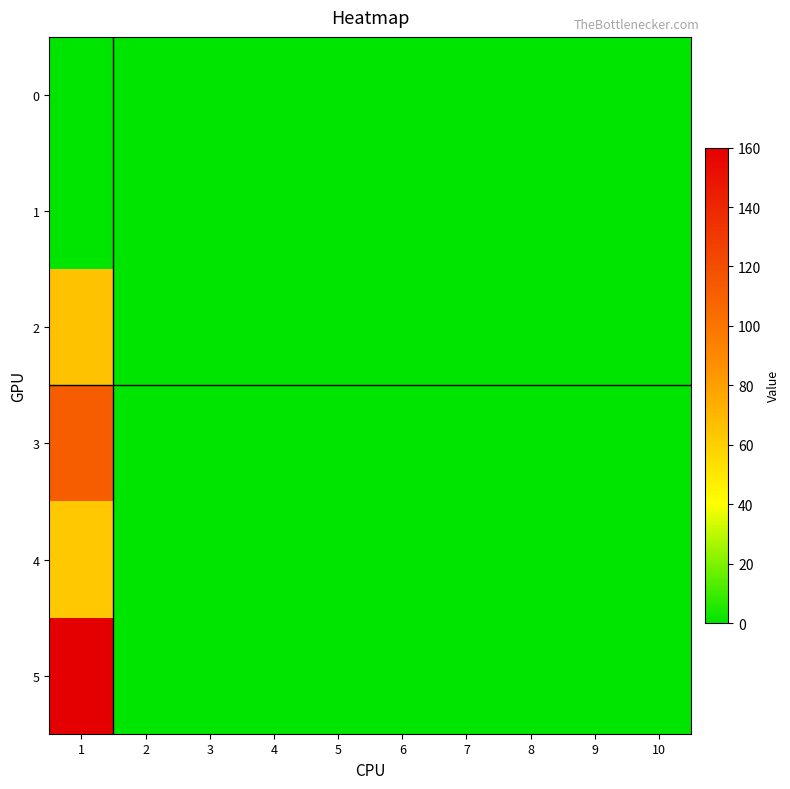

Which series has the largest range (max minus min)?

5